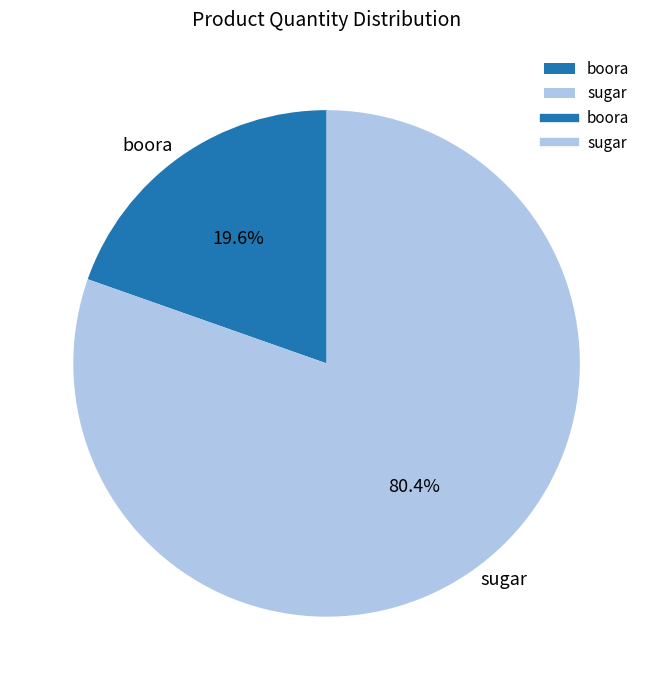

What is the ratio of the value at sugar to the value at boora?

4.1